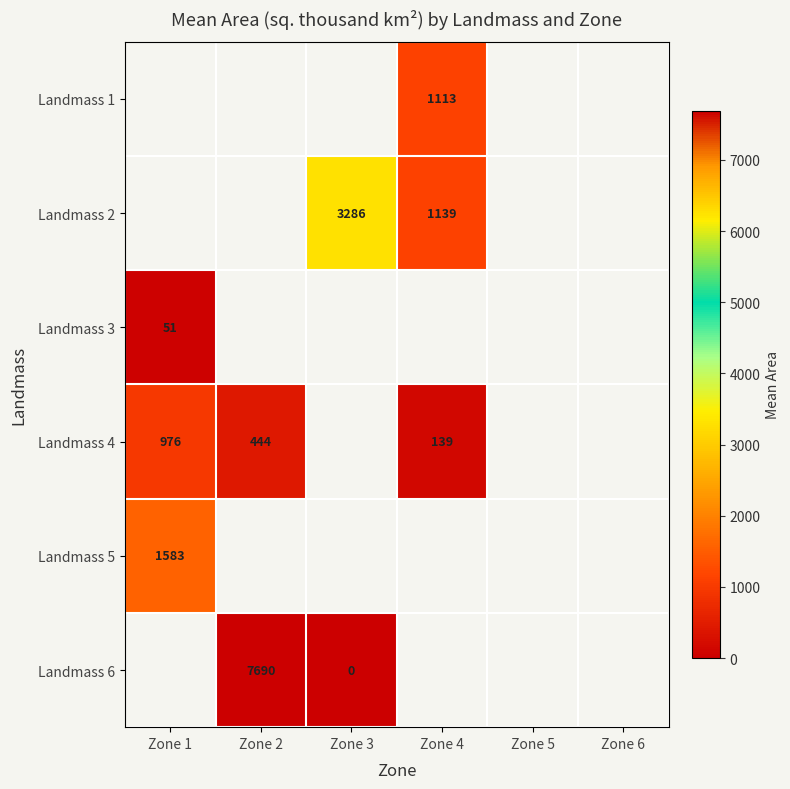

Which has a higher value, Zone 5 or Zone 2?

Zone 2